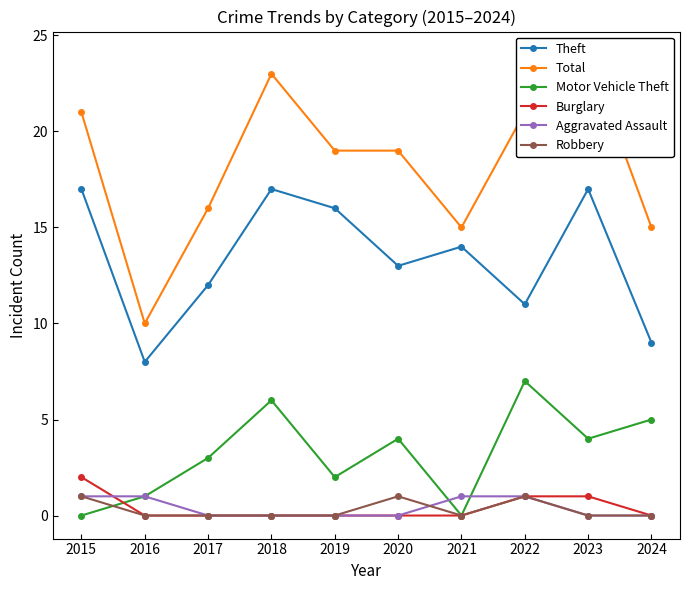

Reading left to right, list all the values displayed in this chart.

Theft: 2015=17	2016=8	2017=12	2018=17	2019=16	2020=13	2021=14	2022=11	2023=17	2024=9
Total: 2015=21	2016=10	2017=16	2018=23	2019=19	2020=19	2021=15	2022=21	2023=24	2024=15
Motor Vehicle Theft: 2015=0	2016=1	2017=3	2018=6	2019=2	2020=4	2021=0	2022=7	2023=4	2024=5
Burglary: 2015=2	2016=0	2017=0	2018=0	2019=0	2020=0	2021=0	2022=1	2023=1	2024=0
Aggravated Assault: 2015=1	2016=1	2017=0	2018=0	2019=0	2020=0	2021=1	2022=1	2023=0	2024=0
Robbery: 2015=1	2016=0	2017=0	2018=0	2019=0	2020=1	2021=0	2022=1	2023=0	2024=0